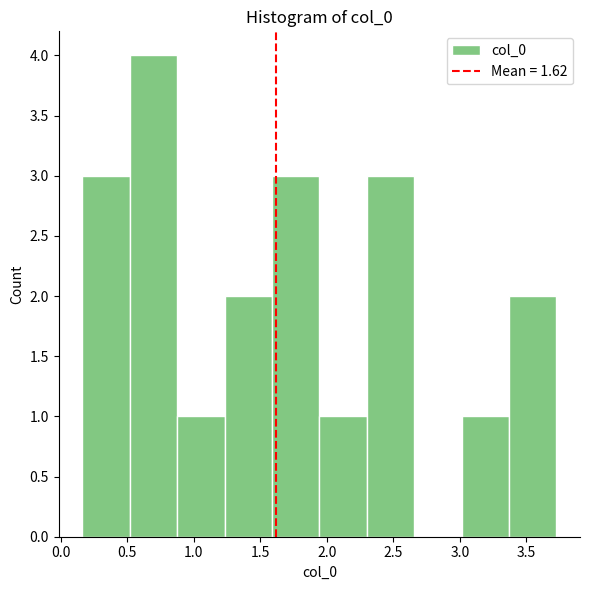

Which range on the x-axis has the tallest bar?

0.50 to 0.85